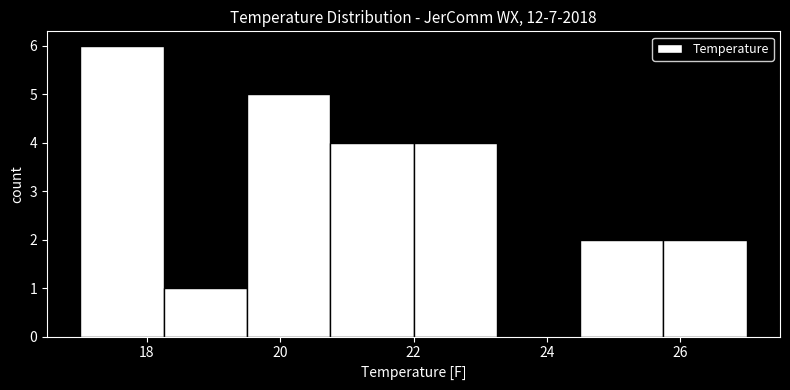

Which range on the x-axis has the tallest bar?

17.00 to 18.25